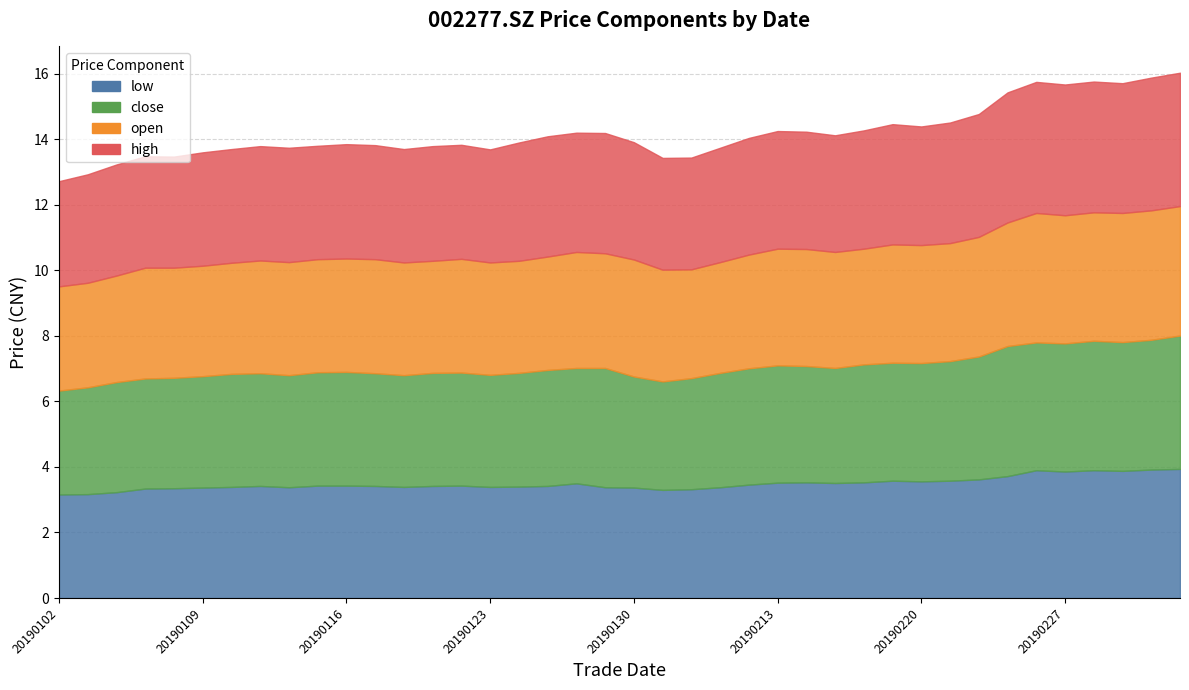

Which series changed the most between 20190201 and 20190222?

close